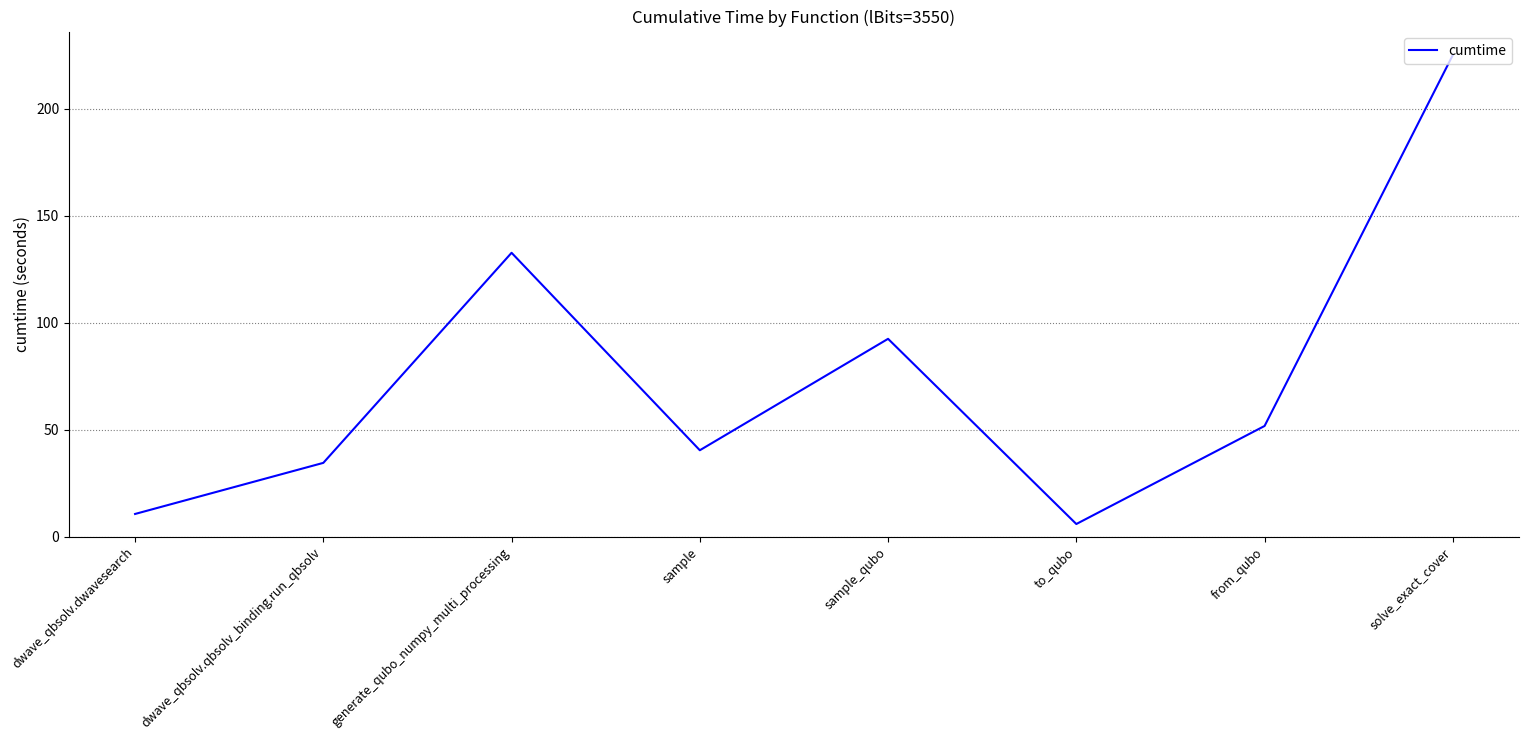

Reading left to right, extract all data points from this chart.

10.6	34.5	132.7	40.4	92.5	5.9	51.7	225.1